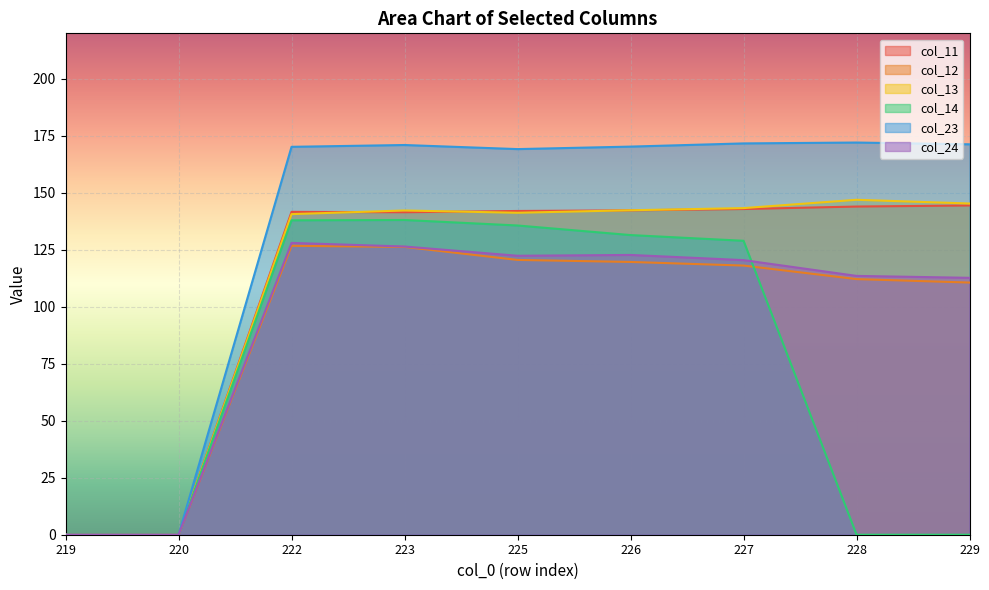

What is the value of the col_11 point at the 4th from the left?

141.5